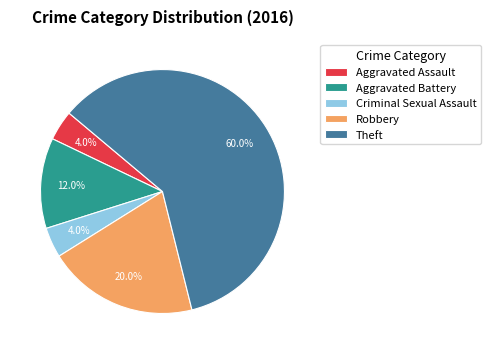

Does Theft represent more than half of the total?

Yes